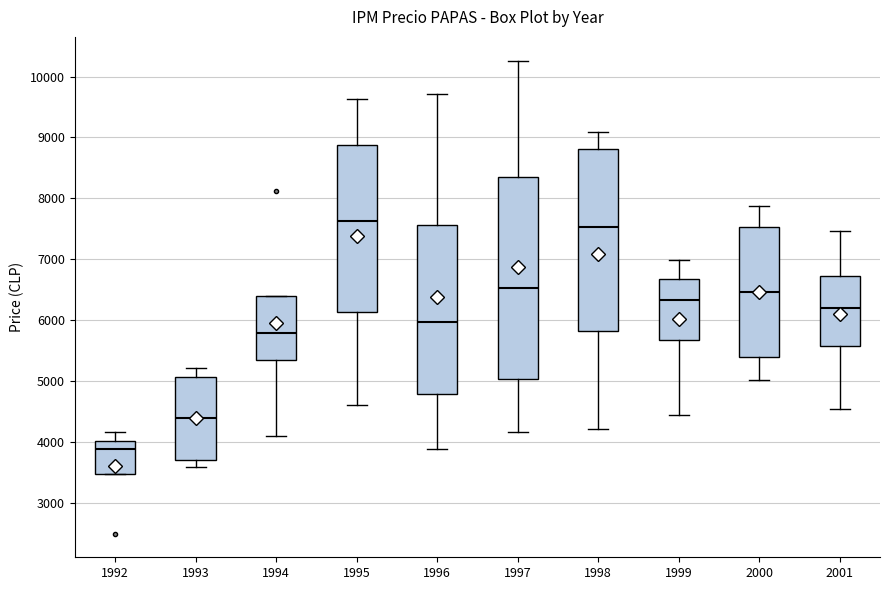

Reading left to right, read every box against the y-axis: the position of its median line, the range the box covers, and the ends of its whiskers. The values are not printed on the chart, so give them approximately, as read against the axis.

1992: median 3900, box 3500 to 4000, whiskers 3500 to 4200
1993: median 4400, box 3700 to 5100, whiskers 3600 to 5200
1994: median 5800, box 5300 to 6400, whiskers 4100 to 6400
1995: median 7600, box 6100 to 8900, whiskers 4600 to 9600
1996: median 6000, box 4800 to 7600, whiskers 3900 to 9700
1997: median 6500, box 5000 to 8400, whiskers 4200 to 10300
1998: median 7500, box 5800 to 8800, whiskers 4200 to 9100
1999: median 6300, box 5700 to 6700, whiskers 4400 to 7000
2000: median 6500, box 5400 to 7500, whiskers 5000 to 7900
2001: median 6200, box 5600 to 6700, whiskers 4500 to 7500